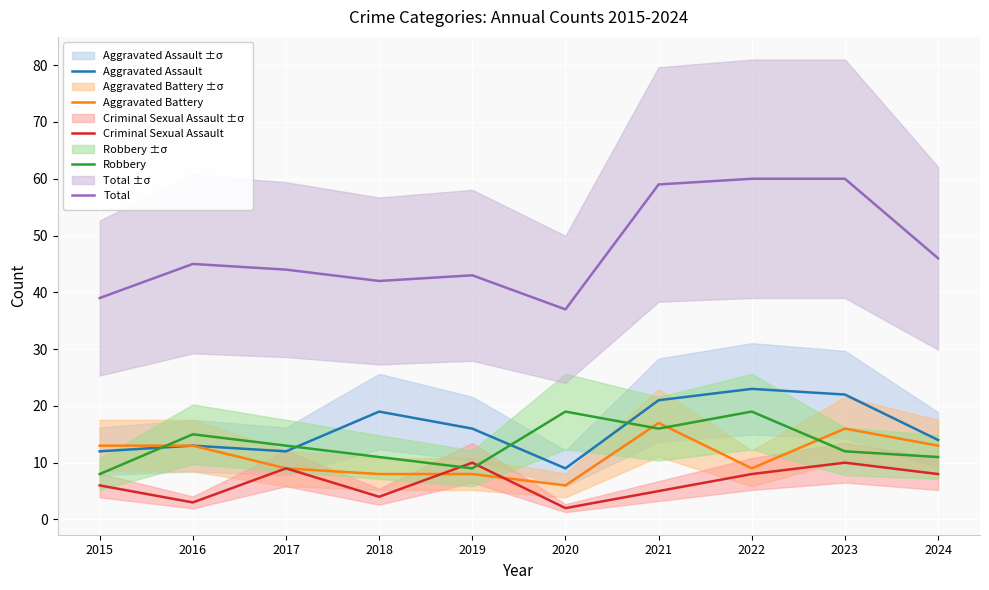

Count the Criminal Sexual Assault values in the range 4 to 9.

6